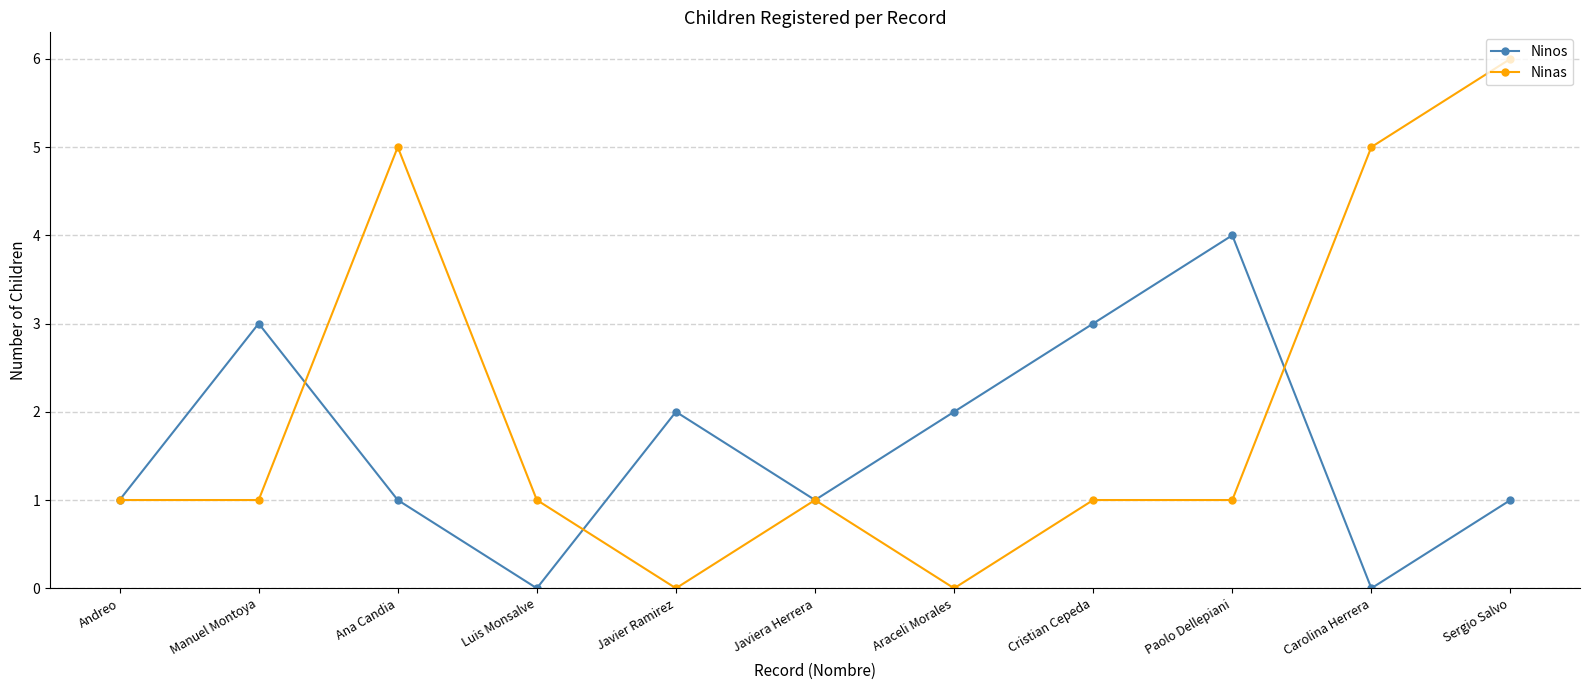

What is the total value across all series at Javier Ramirez?

2